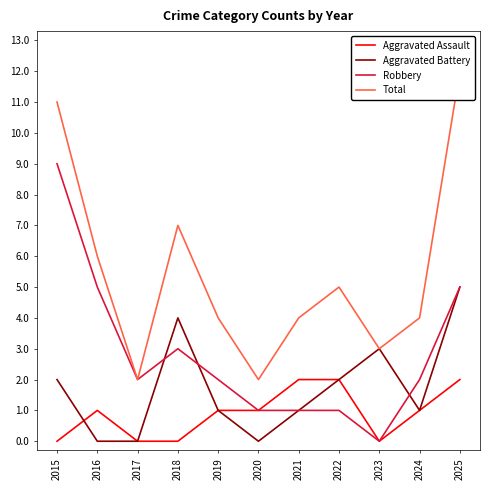

True or false: Aggravated Battery has a value of 2 at 2025.

False